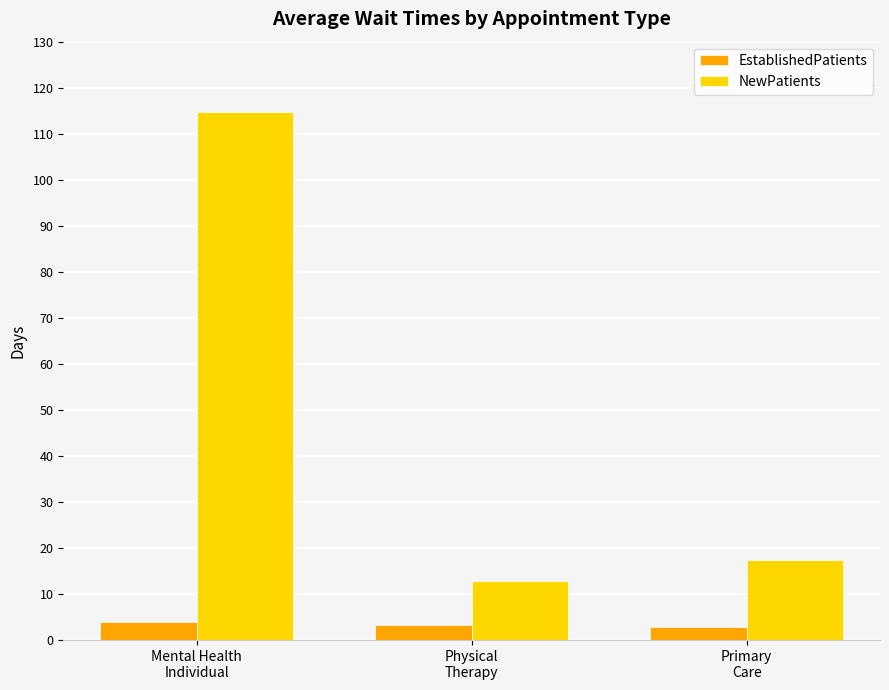

Rank the series by their average value, from highest to lowest.

NewPatients, EstablishedPatients